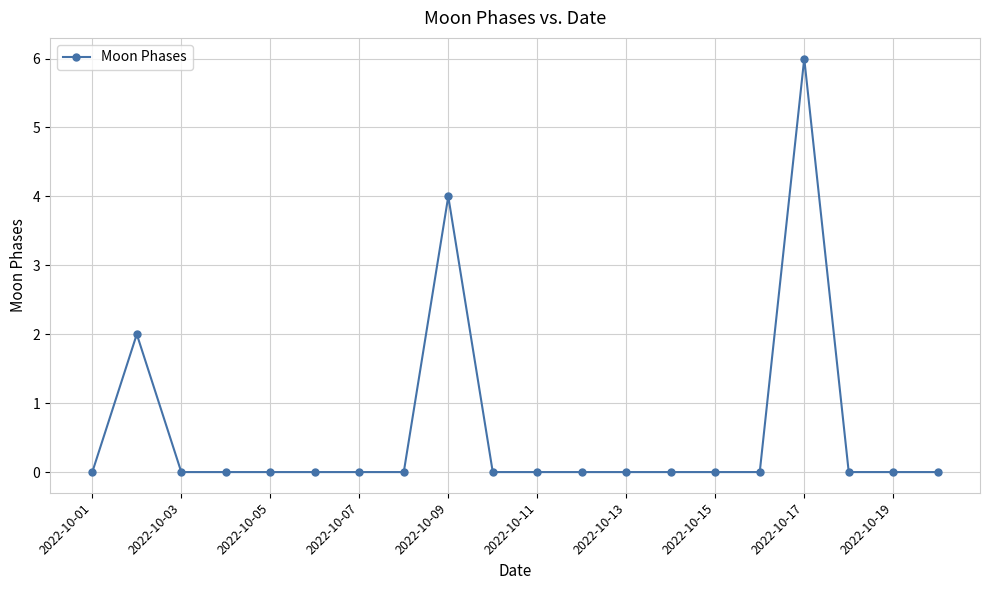

Count the values in the range 0 to 1.

17